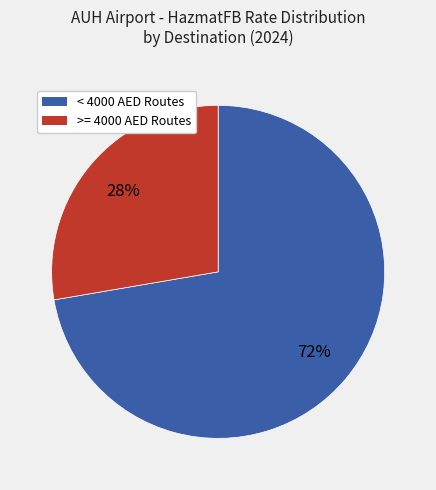

Rank the categories by value from lowest to highest.

>= 4000 AED Routes, < 4000 AED Routes